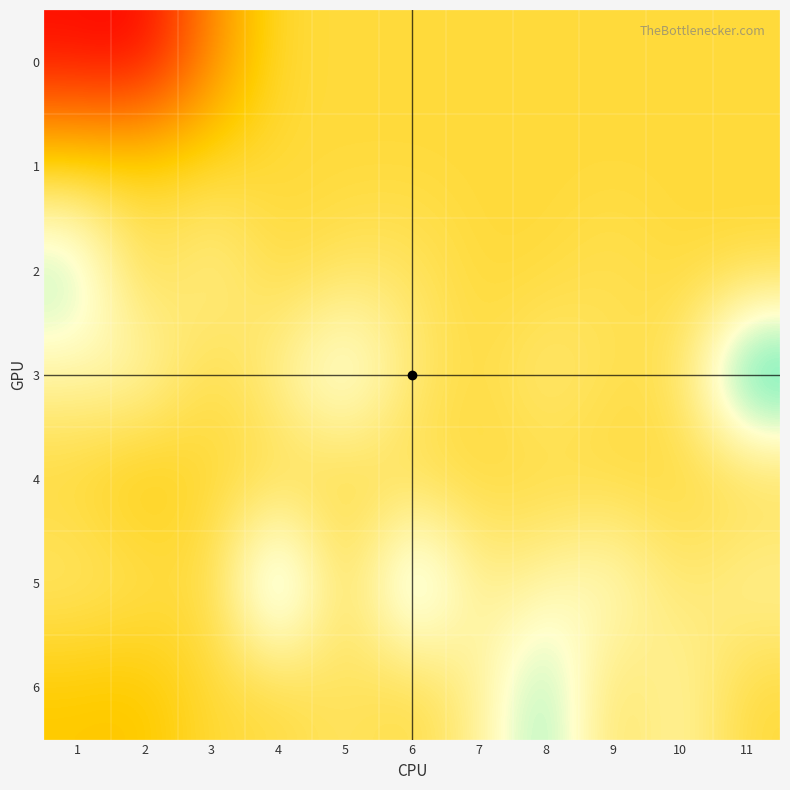

Reading left to right, extract all data points from this chart.

0: 1=-6.1	2=-6.4	3=-2.6	4=0.0	5=0.0	6=0.0	7=0.0	8=0.0	9=0.0	10=0.0	11=0.0
1: 1=0.0	2=-0.0	3=-0.0	4=0.0	5=0.0	6=0.0	7=0.0	8=0.0	9=0.0	10=0.0	11=0.0
2: 1=3.1	2=0.0	3=1.4	4=0.0	5=0.5	6=0.6	7=0.0	8=0.0	9=0.4	10=0.0	11=0.0
3: 1=1.5	2=1.9	3=0.0	4=1.3	5=2.9	6=0.8	7=0.1	8=1.0	9=0.3	10=0.4	11=4.8
4: 1=-0.2	2=-0.9	3=0.0	4=0.0	5=0.0	6=0.1	7=0.0	8=0.0	9=0.0	10=0.0	11=0.0
5: 1=0.8	2=0.5	3=0.0	4=4.3	5=0.0	6=3.9	7=1.1	8=1.5	9=2.1	10=0.6	11=1.5
6: 1=-0.9	2=-1.0	3=0.0	4=0.0	5=0.6	6=0.0	7=1.2	8=3.4	9=0.4	10=1.6	11=-0.0